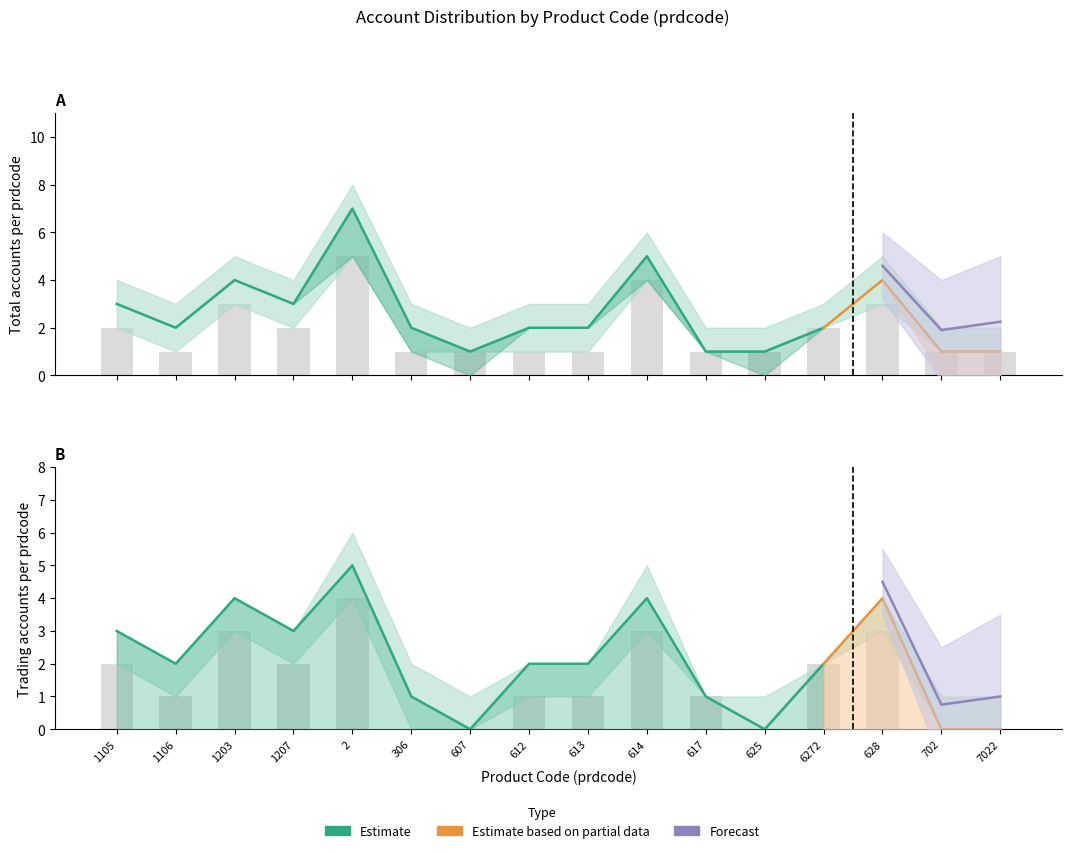

At 612, list the series in order from smallest to largest.

account_count_lower, trading_count_lower, account_count_mid, trading_count_mid, trading_count_upper, account_count_upper